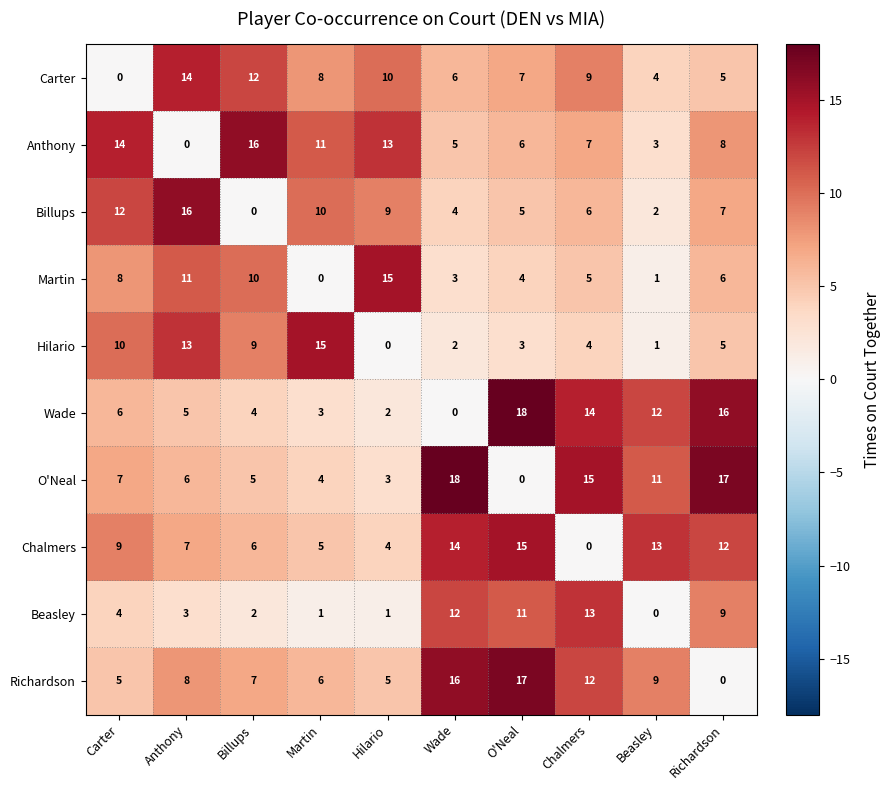

At which label does Beasley reach its minimum?

Beasley